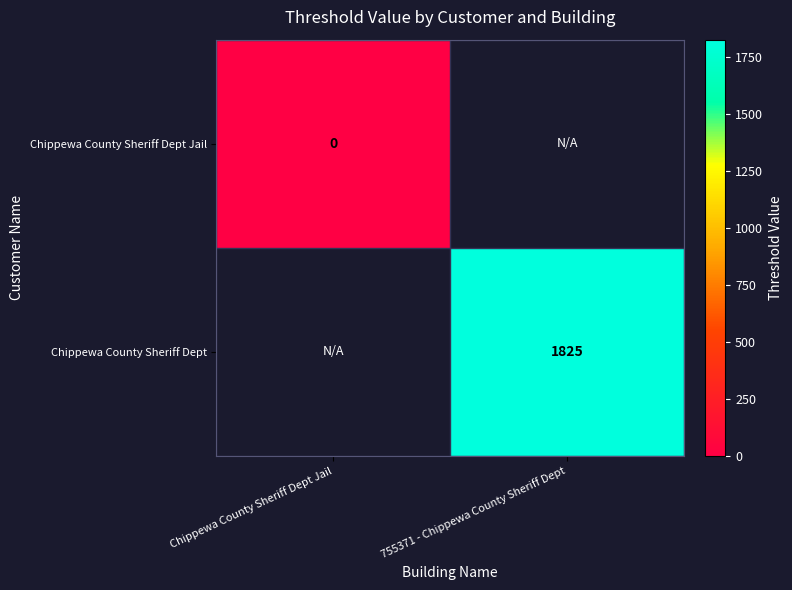

How many categories are shown in the chart?

2